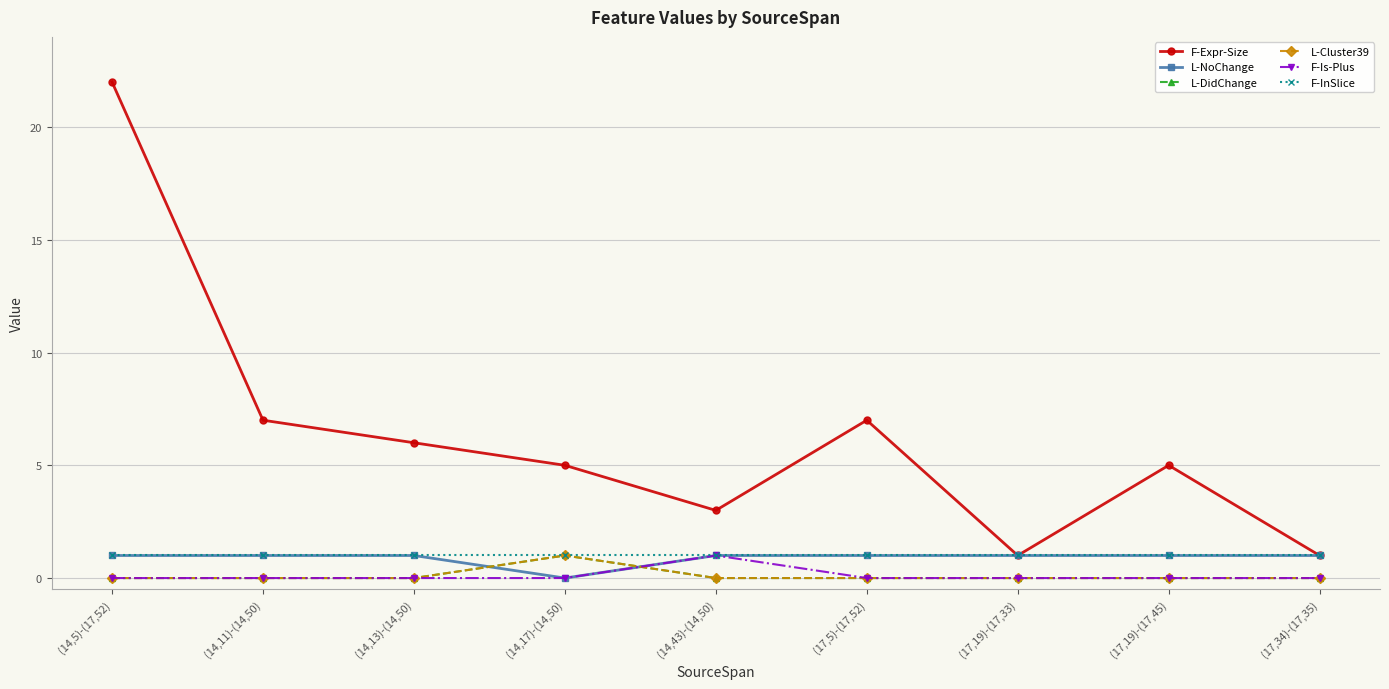

What position from the right is (14,17)-(14,50)?

6